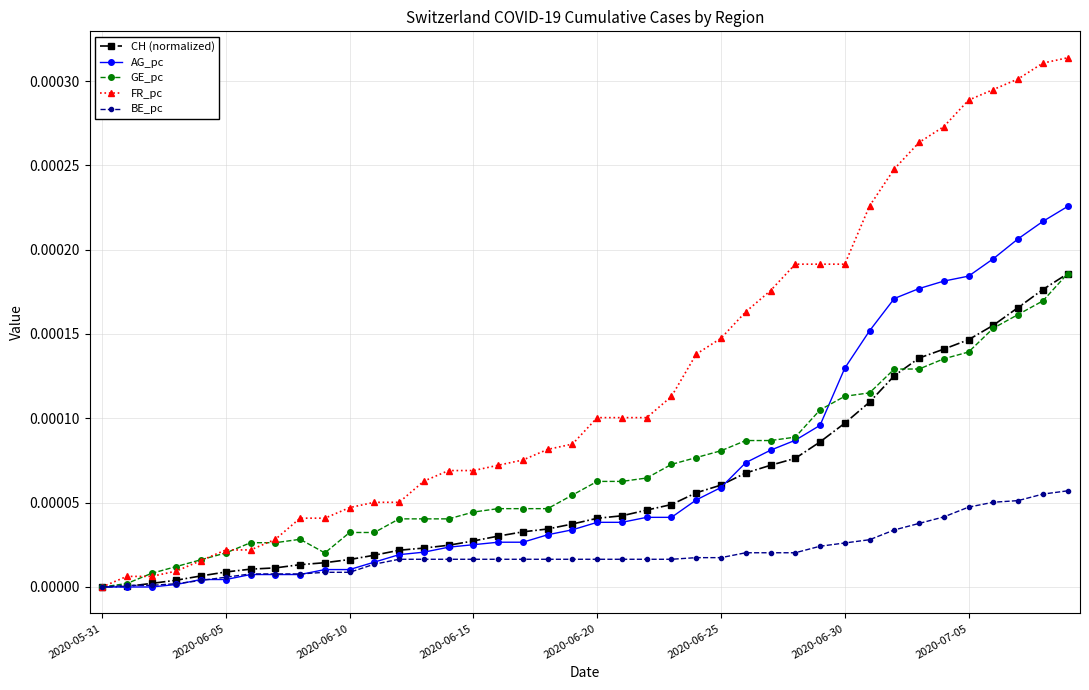

Which series has the widest spread of values?

FR_pc